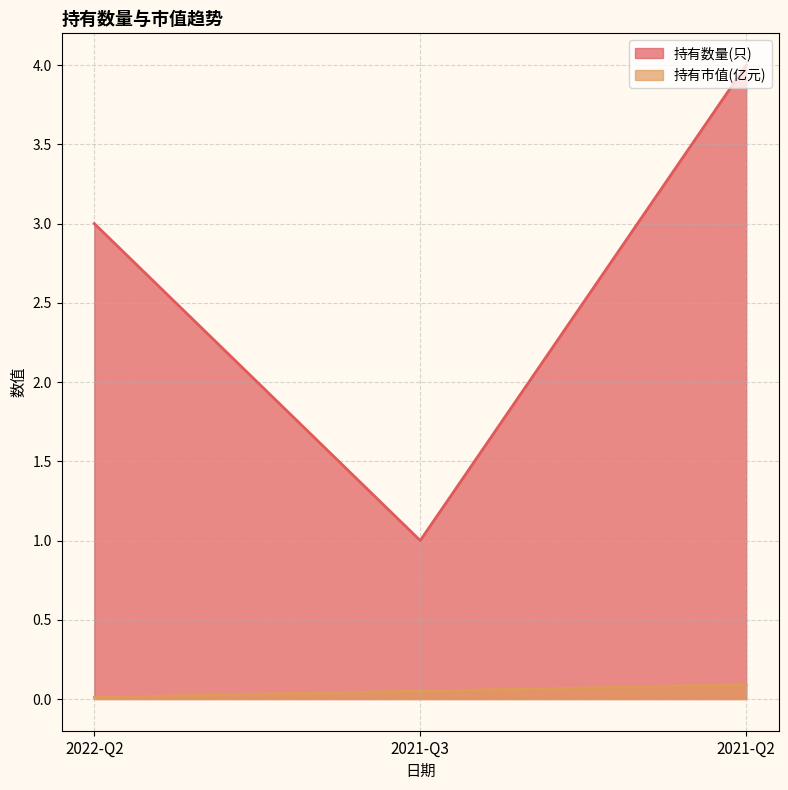

Reading left to right, what are all the values shown in this chart?

持有数量(只): 2022-Q2=3.0	2021-Q3=1.0	2021-Q2=4.0
持有市值(亿元): 2022-Q2=0.0	2021-Q3=0.1	2021-Q2=0.1